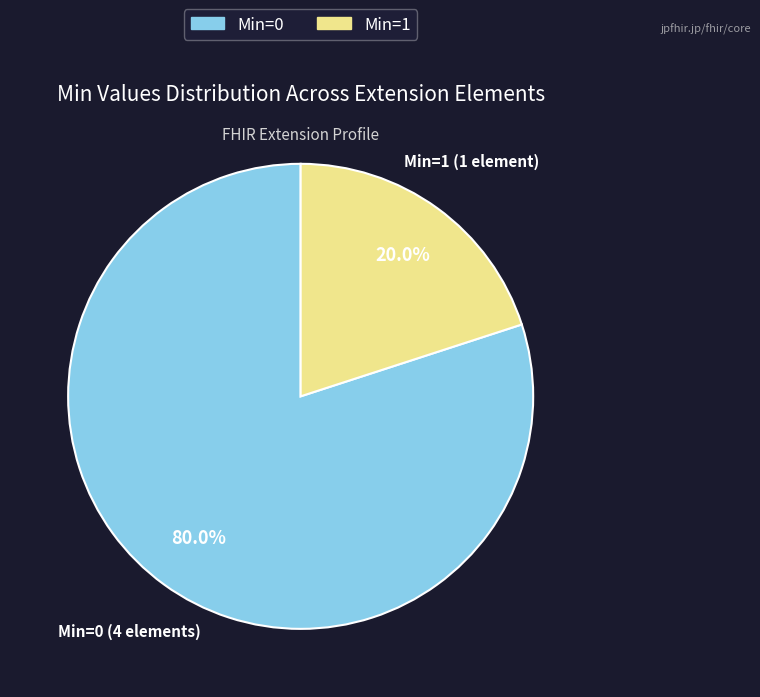

Count the number of slices in the pie.

2